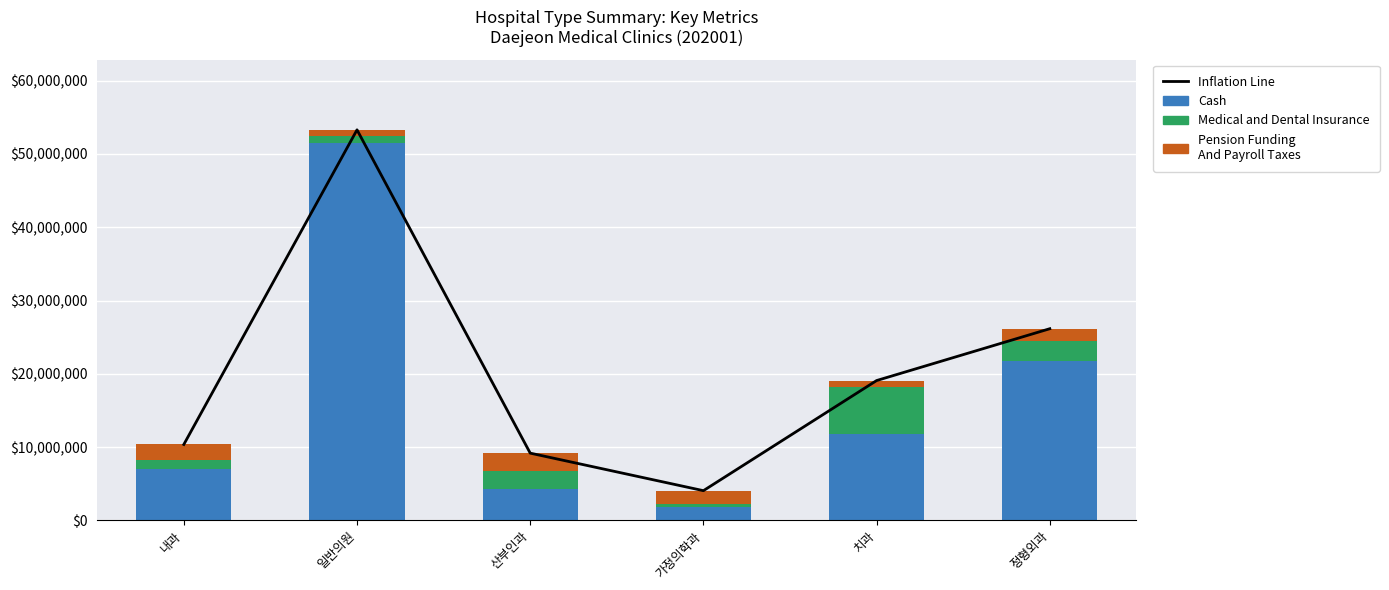

What position from the left is 일반의원?

2